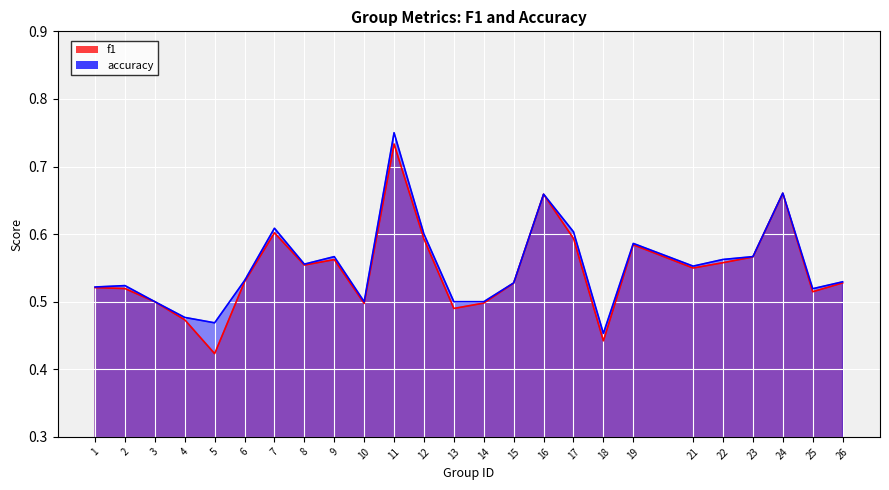

In accuracy, how many points are lower than both neighbors (excluding endpoints)?

6